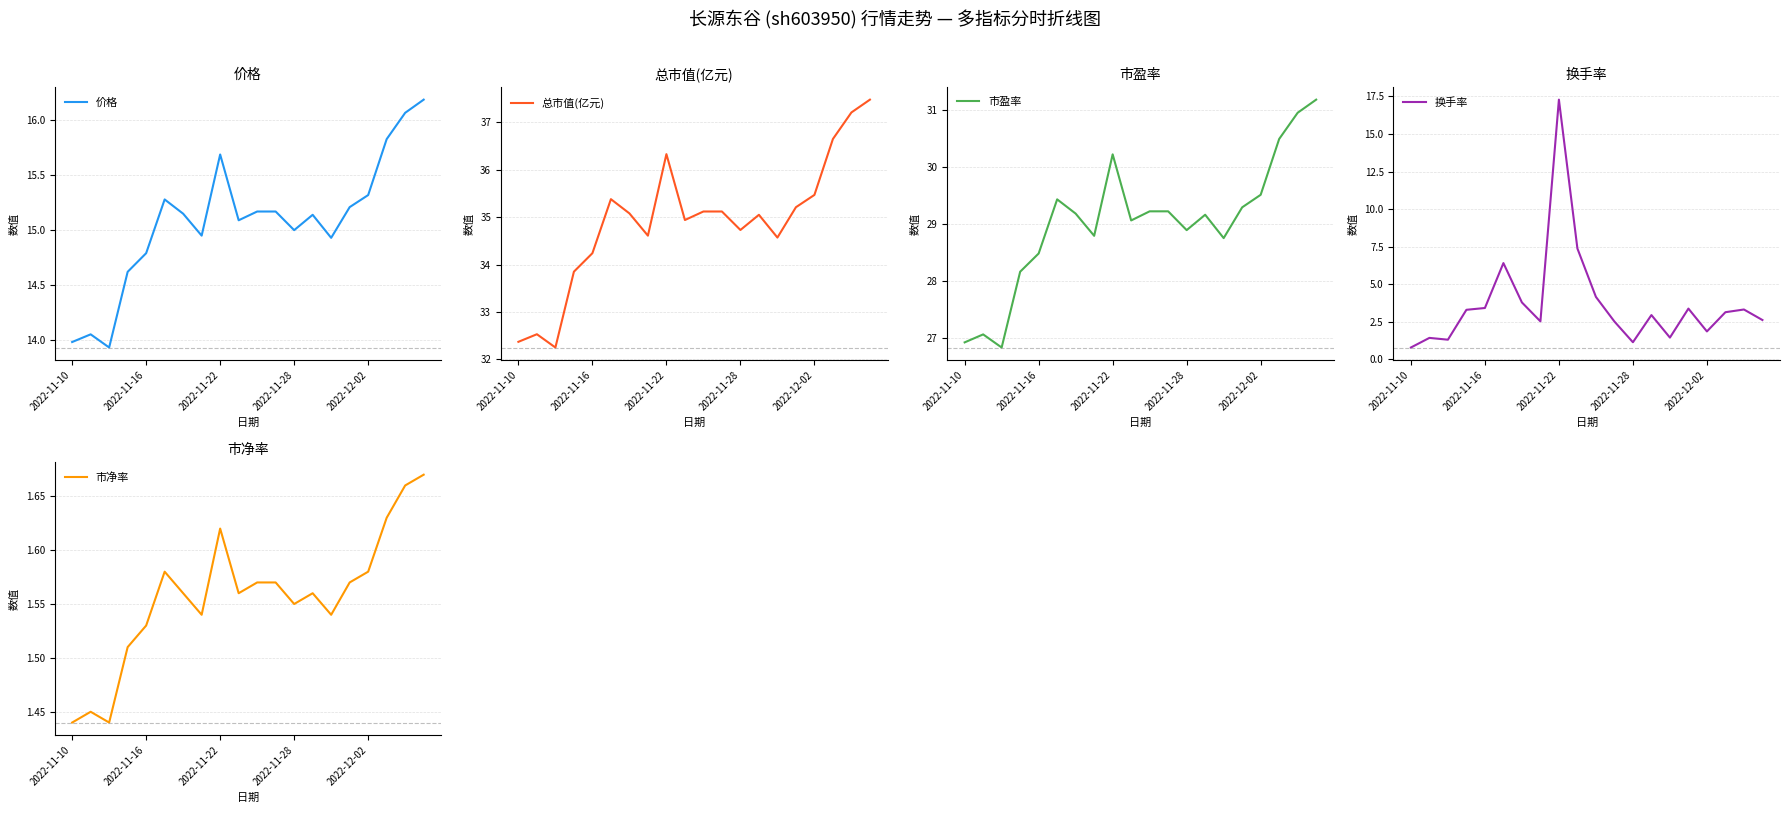

How many lines are shown in the chart?

5